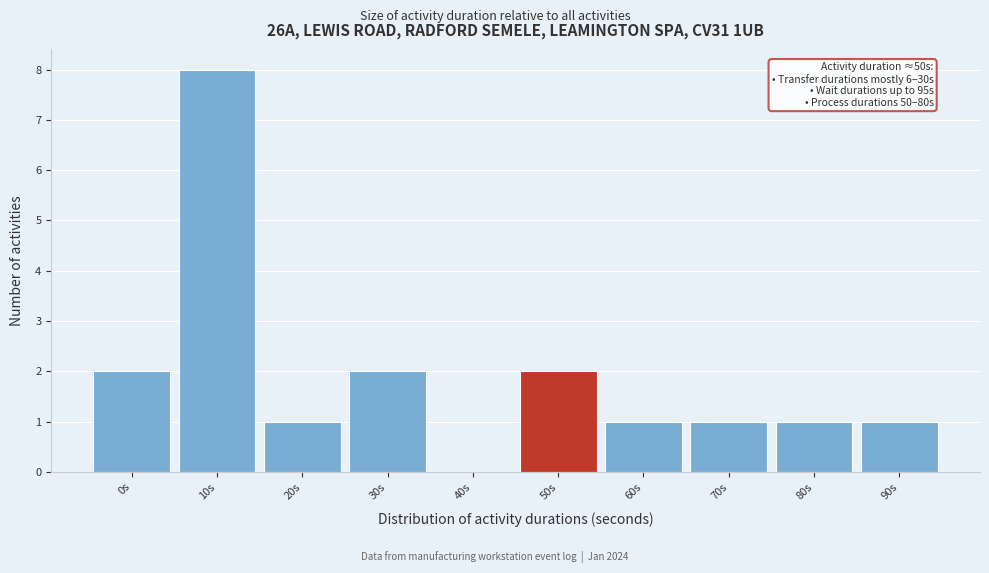

Reading right to left, extract all data points from this chart.

90s=1	80s=1	70s=1	60s=1	50s=2	40s=0	30s=2	20s=1	10s=8	0s=2